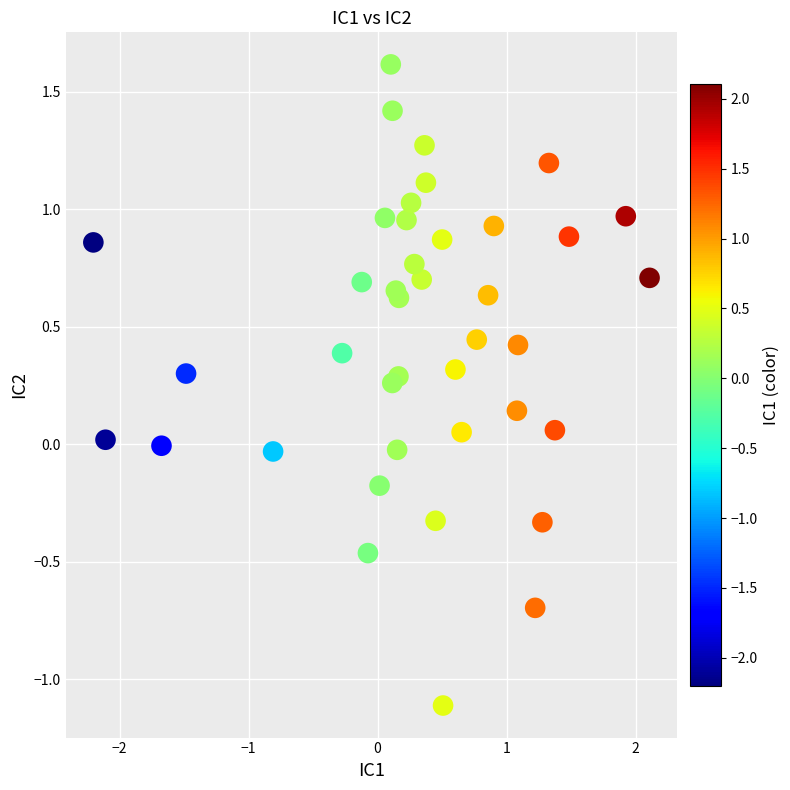

What is the range of X values (max minus min)?

4.3